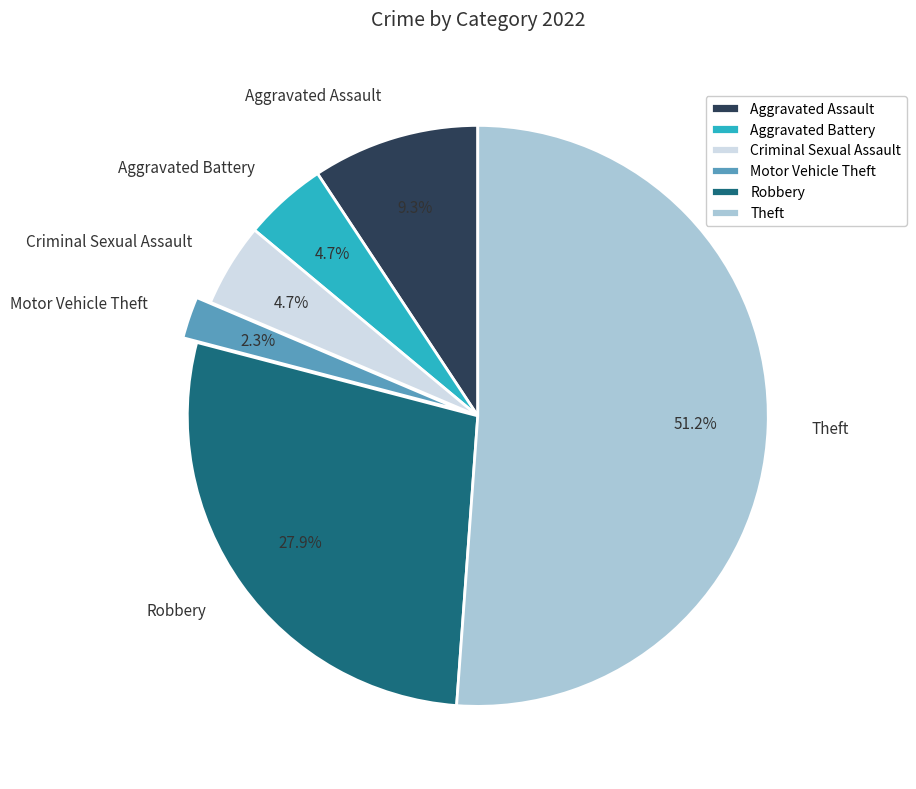

Count the number of slices in the pie.

6